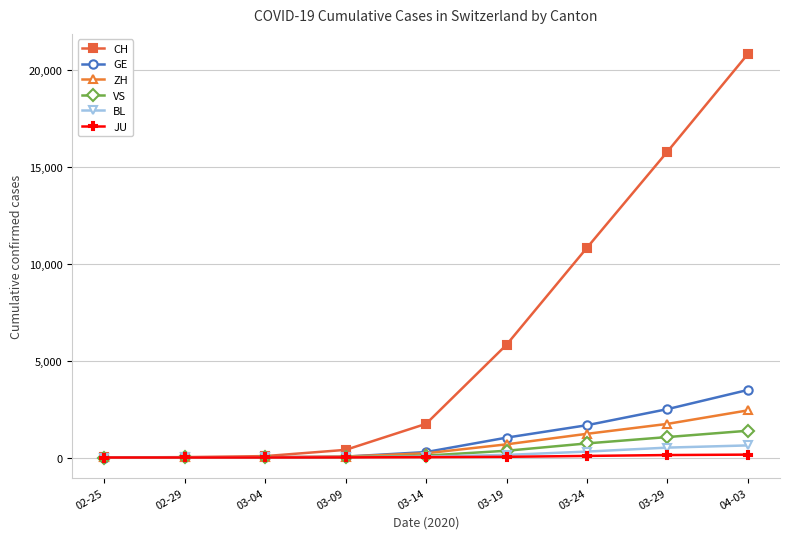

At which label does ZH reach its peak?

04-03